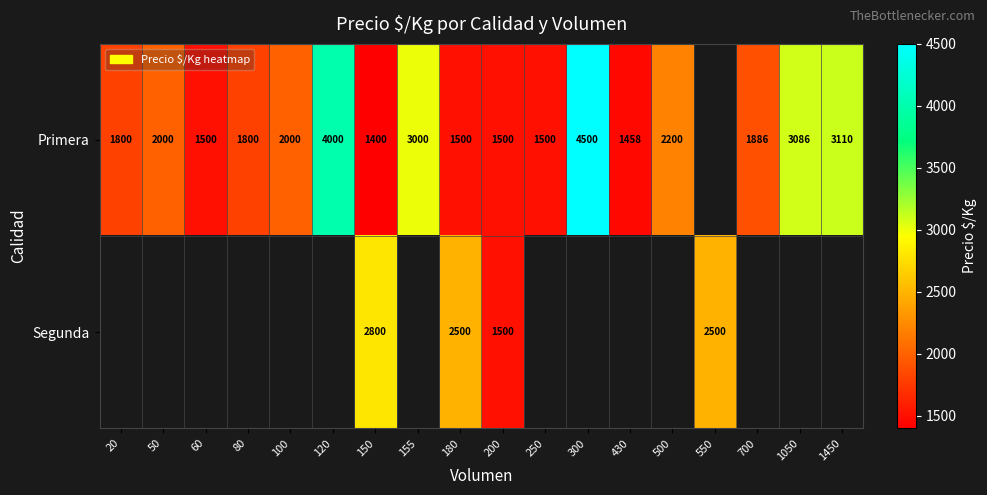

What is the sum of the Primera values at 1450 and 200?

4610